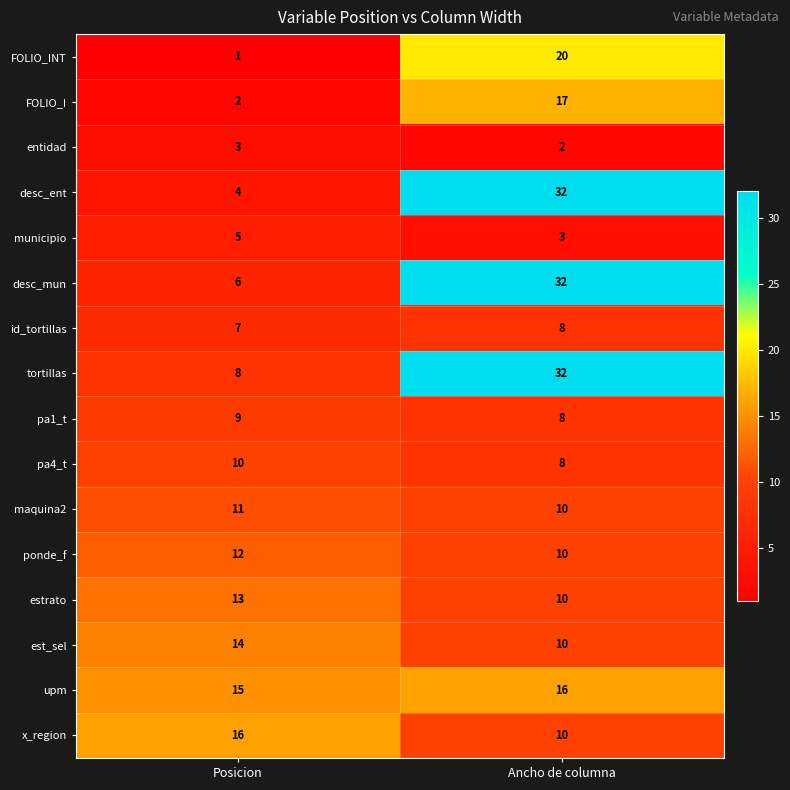

What is the sum of the estrato values at Posicion and Ancho de columna?

23